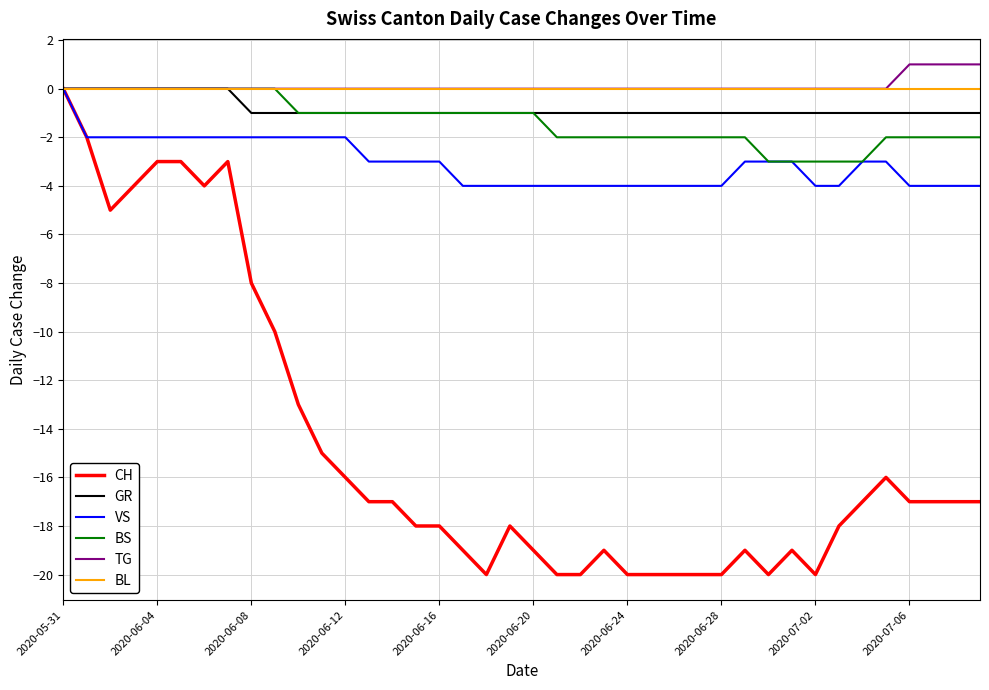

What is the minimum value for VS?

-4